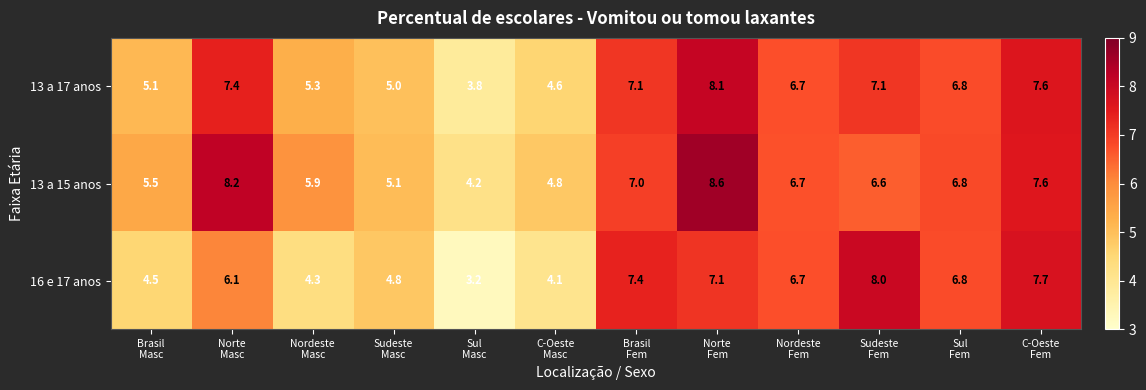

What is the average value of the 16 e 17 anos series?

5.9